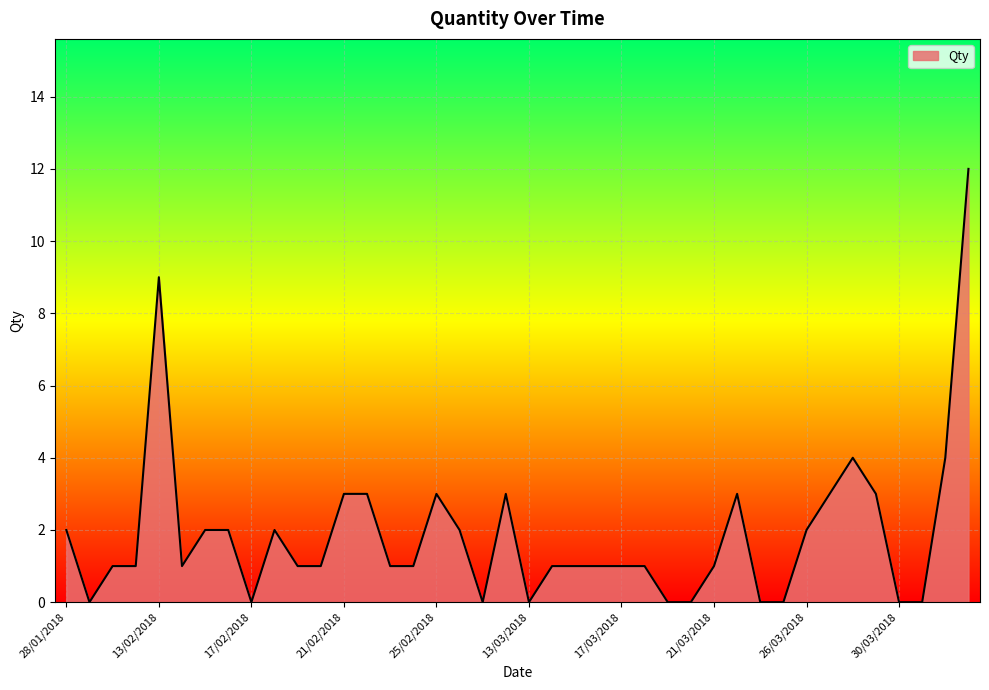

What is the greatest value displayed?

12